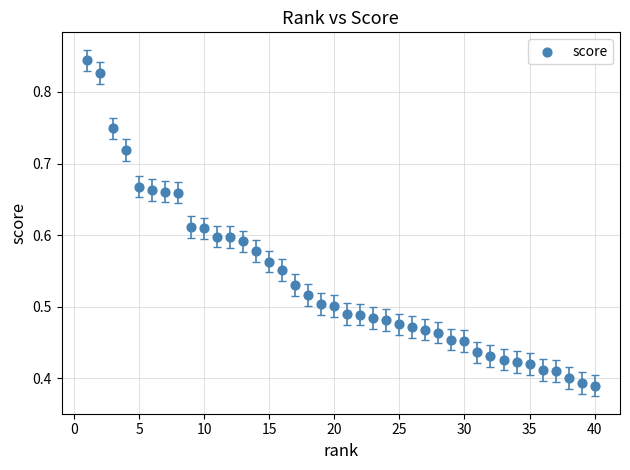

What is the range of X values (max minus min)?

39.0